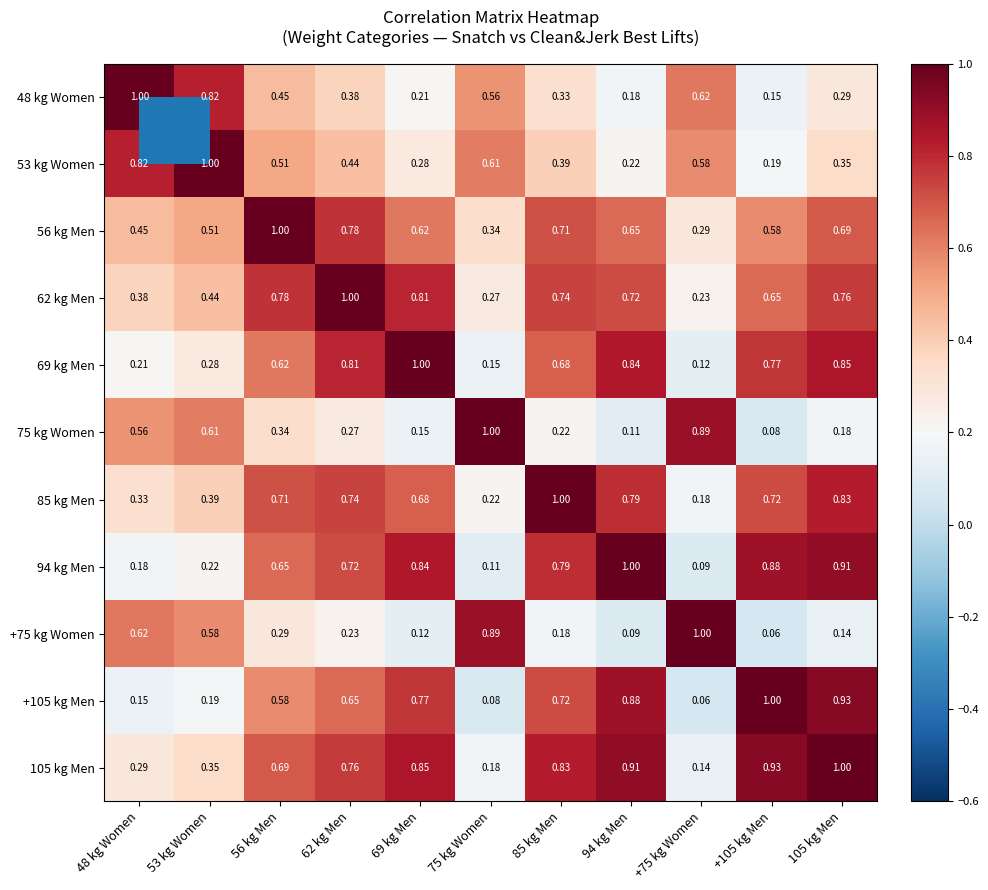

Is the value of 62 kg Men at 53 kg Women greater than the value of 85 kg Men at 69 kg Men?

No